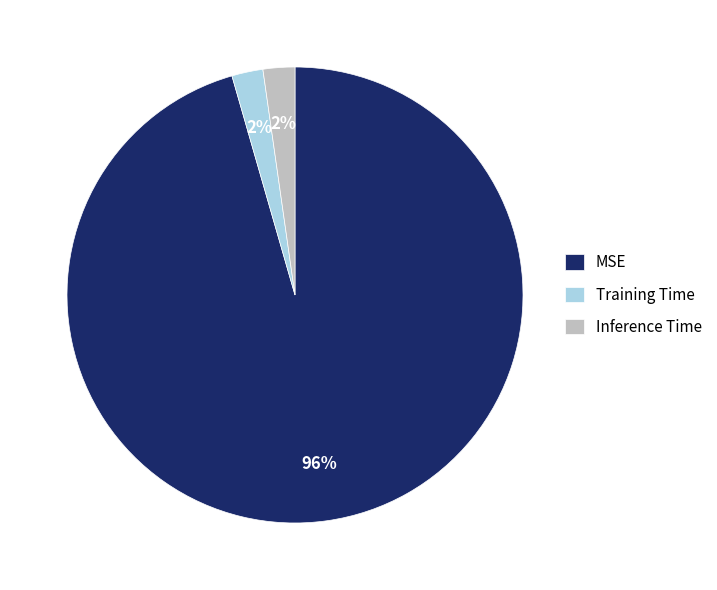

What is the largest slice in the pie chart?

MSE